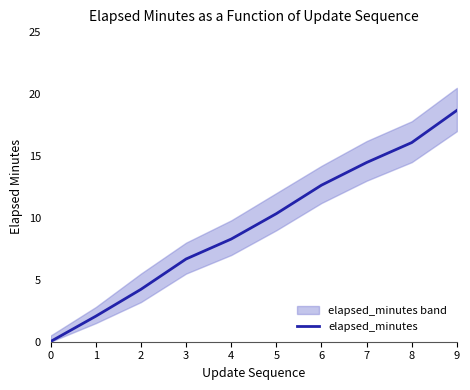

What is the change in value from 3 to 6?

+6.0